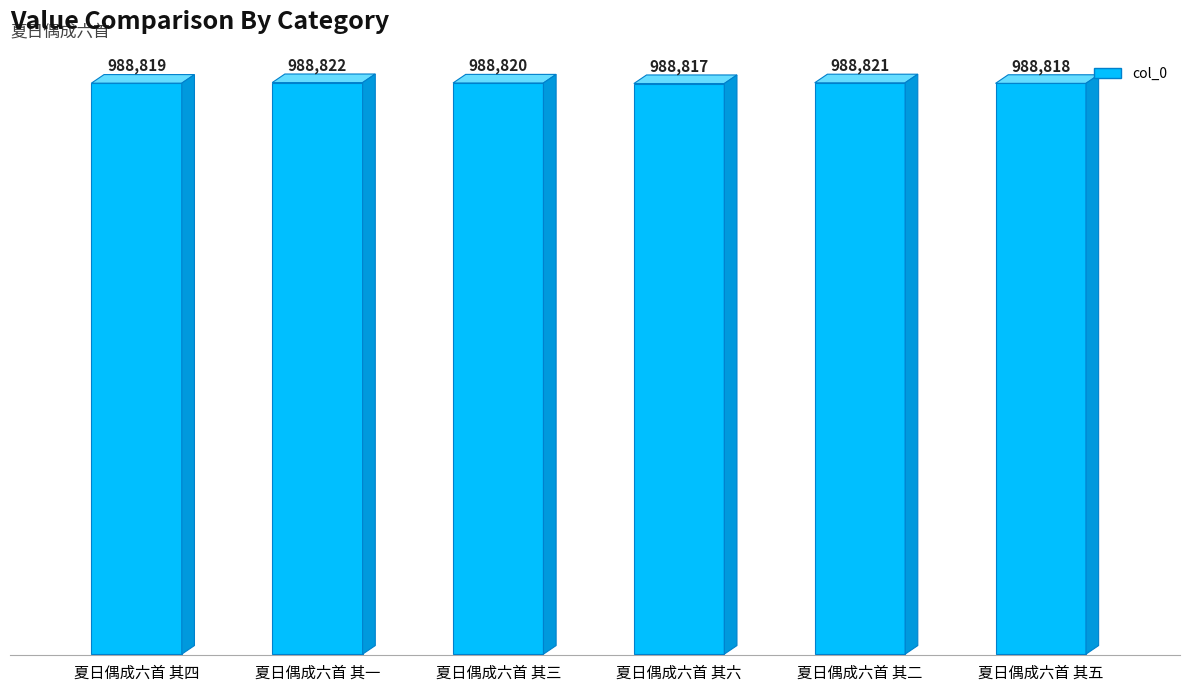

How many data points are less than 988820?

3